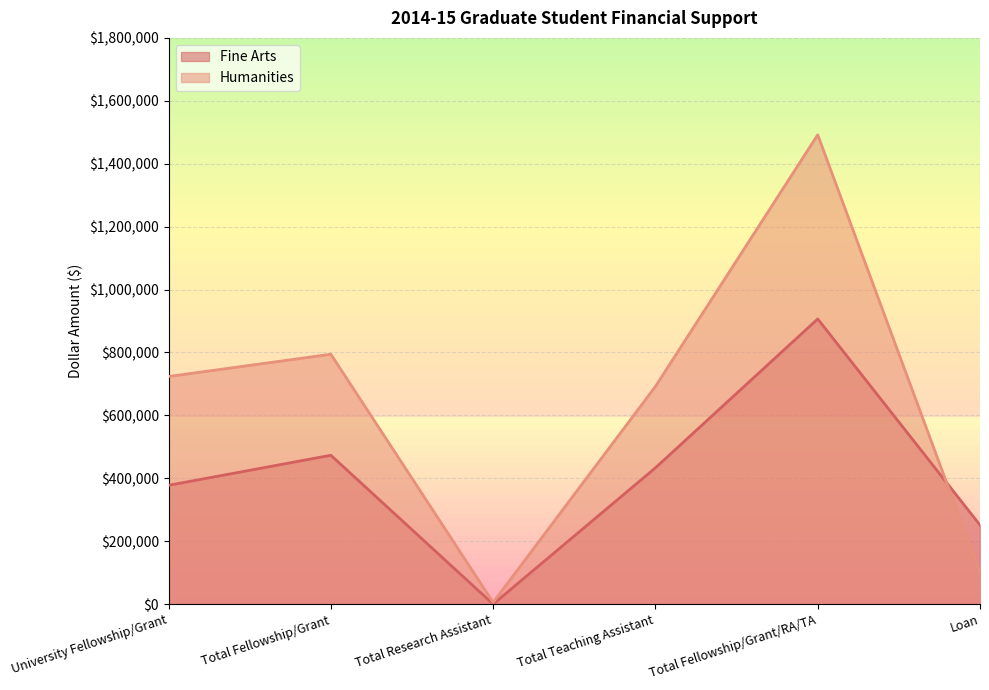

Which has a higher value, Total Fellowship/Grant or Total Research Assistant?

Total Fellowship/Grant